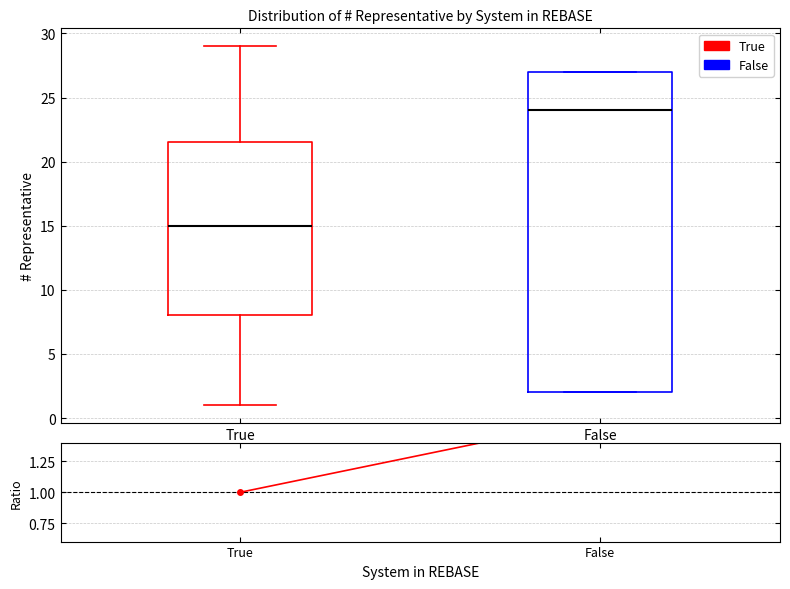

Where does the median line of the box for False sit on the y-axis? The values are not printed on the chart, so give them approximately, as read against the axis.

24.0